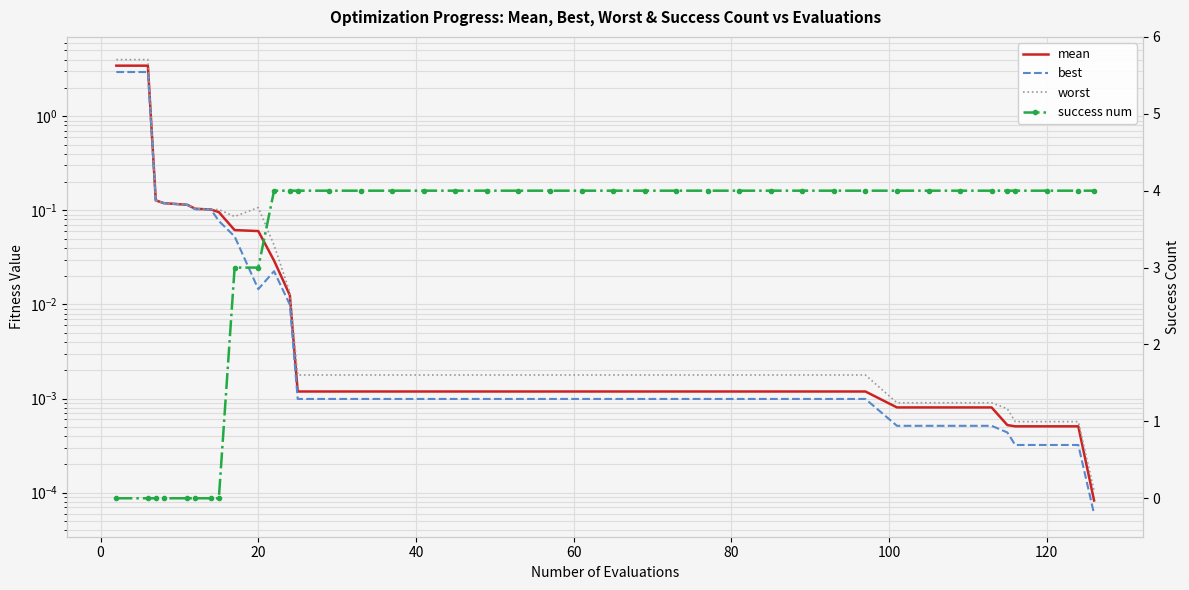

What is the highest value of the worst series?

4.0